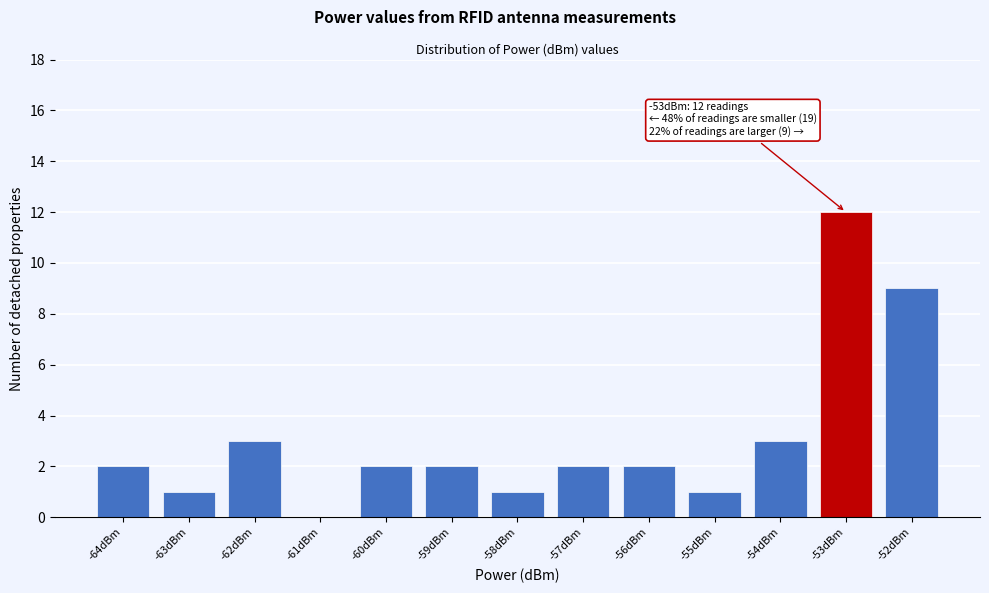

Over which range of the x-axis is the bar tallest?

-53.5 to -52.5